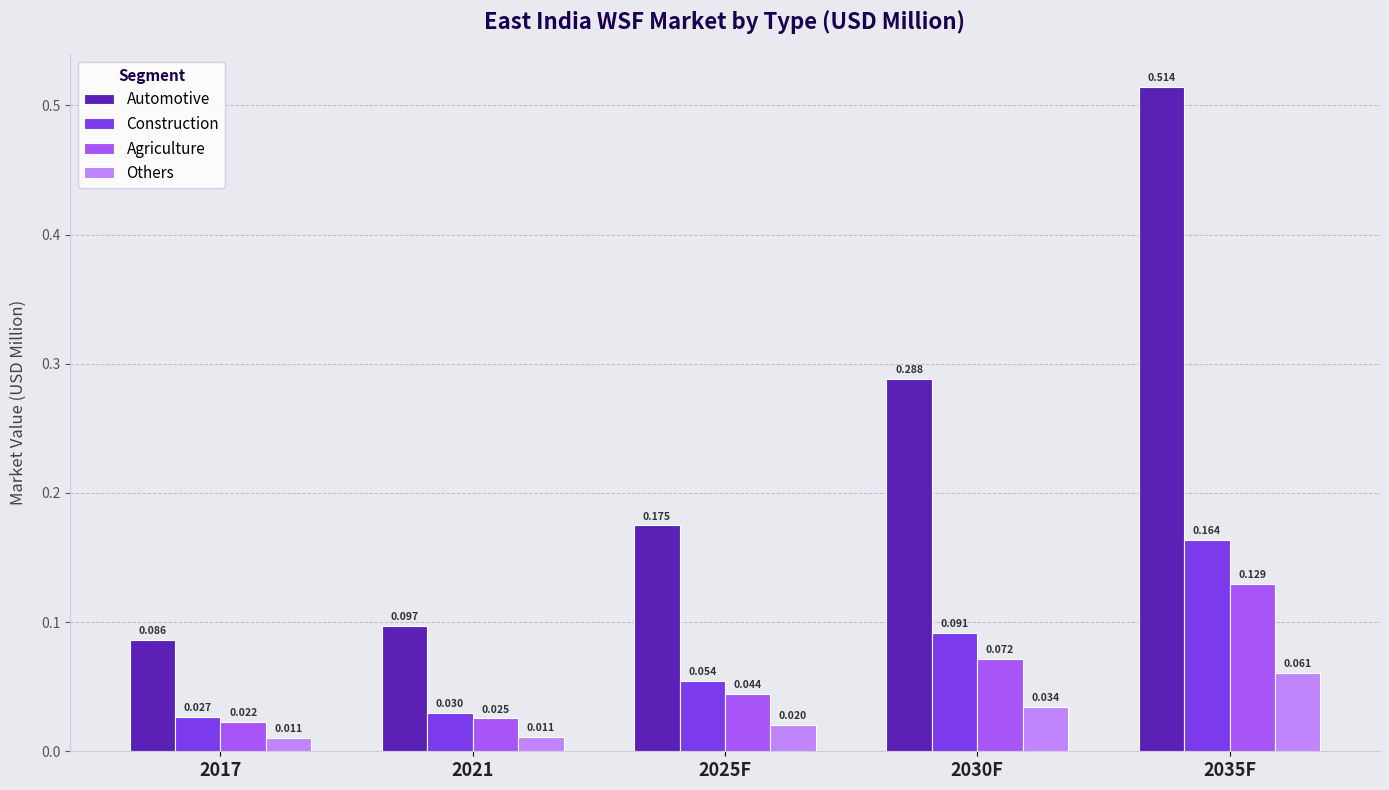

At which category is the sum across all series the highest?

2035F